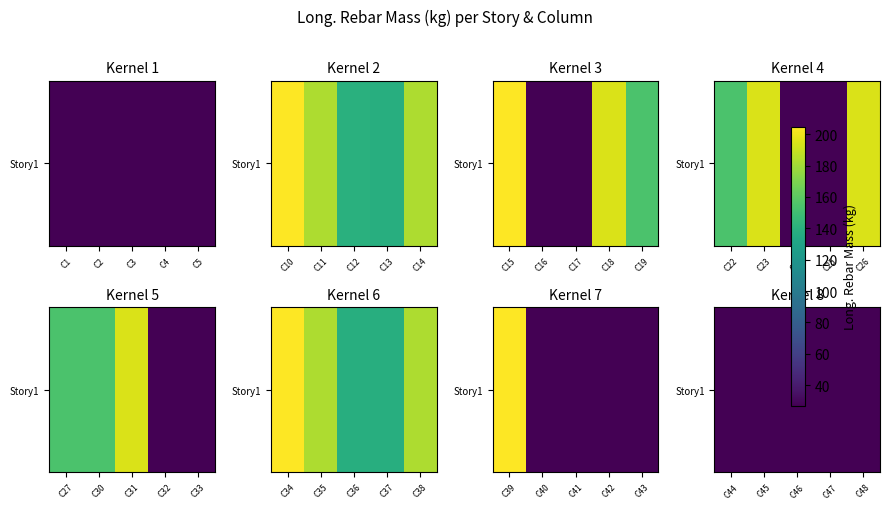

What is the ratio of the value at C11 to the value at C18?

0.9